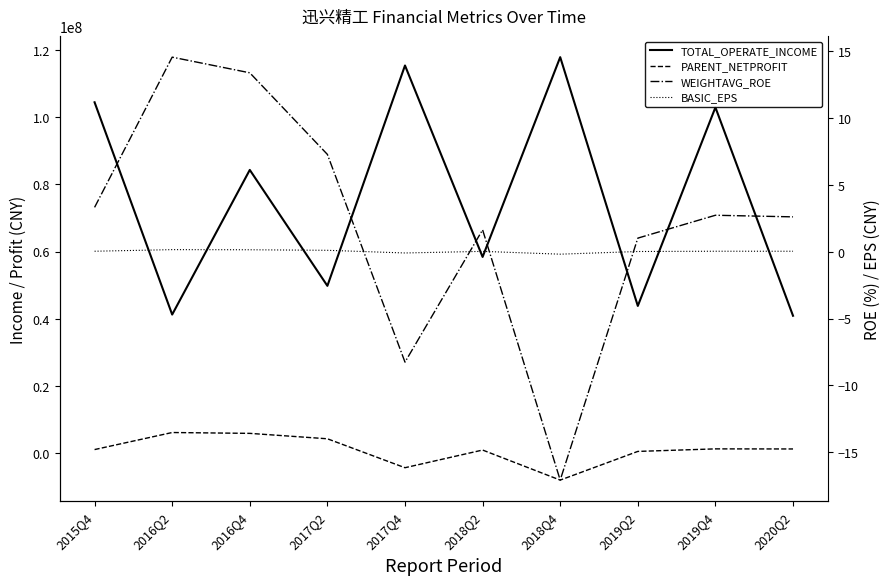

True or false: BASIC_EPS and PARENT_NETPROFIT cross at least once.

True